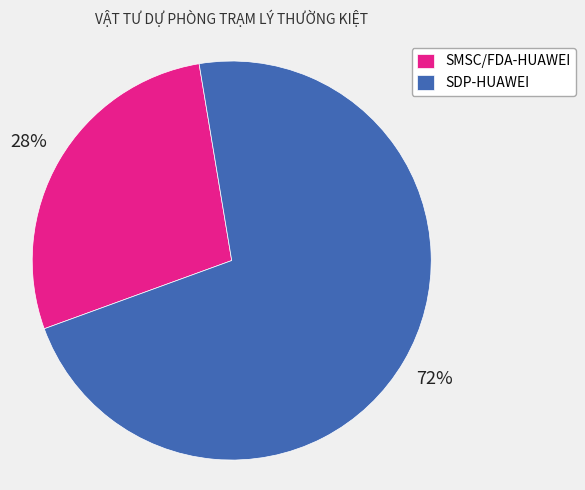

How many slices are in this pie chart?

2